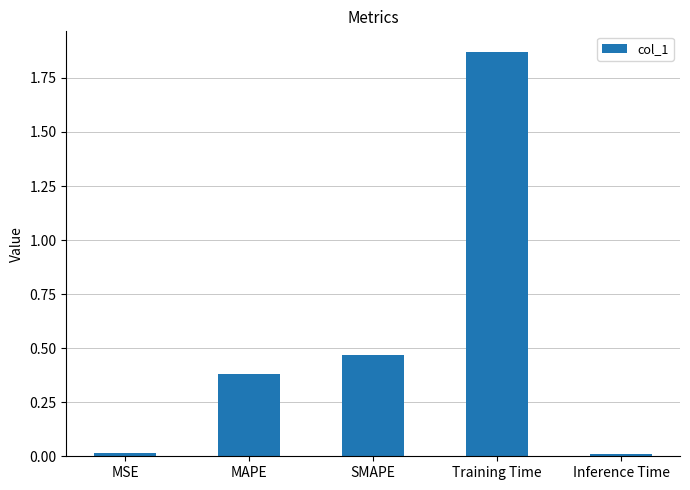

Which category has the highest value across all series?

Training Time